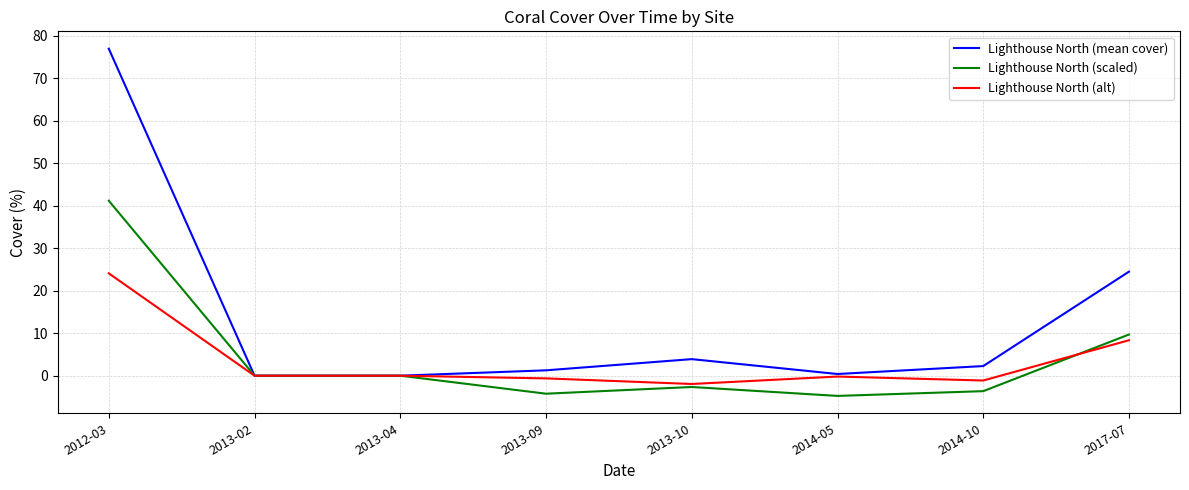

Read the Lighthouse North (alt) value at 2014-05.

-0.2